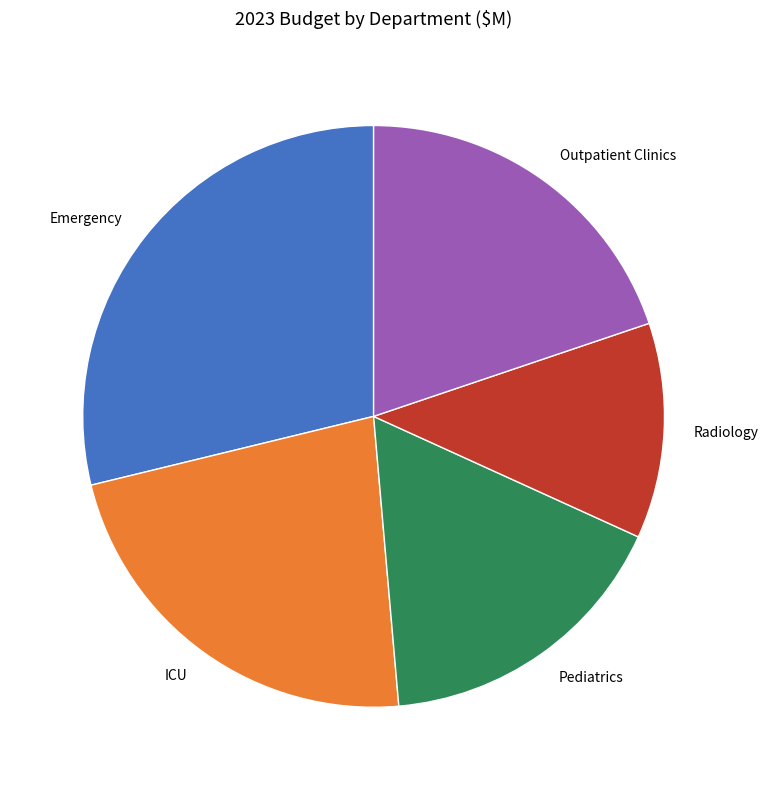

What is the largest slice in the pie chart?

Emergency